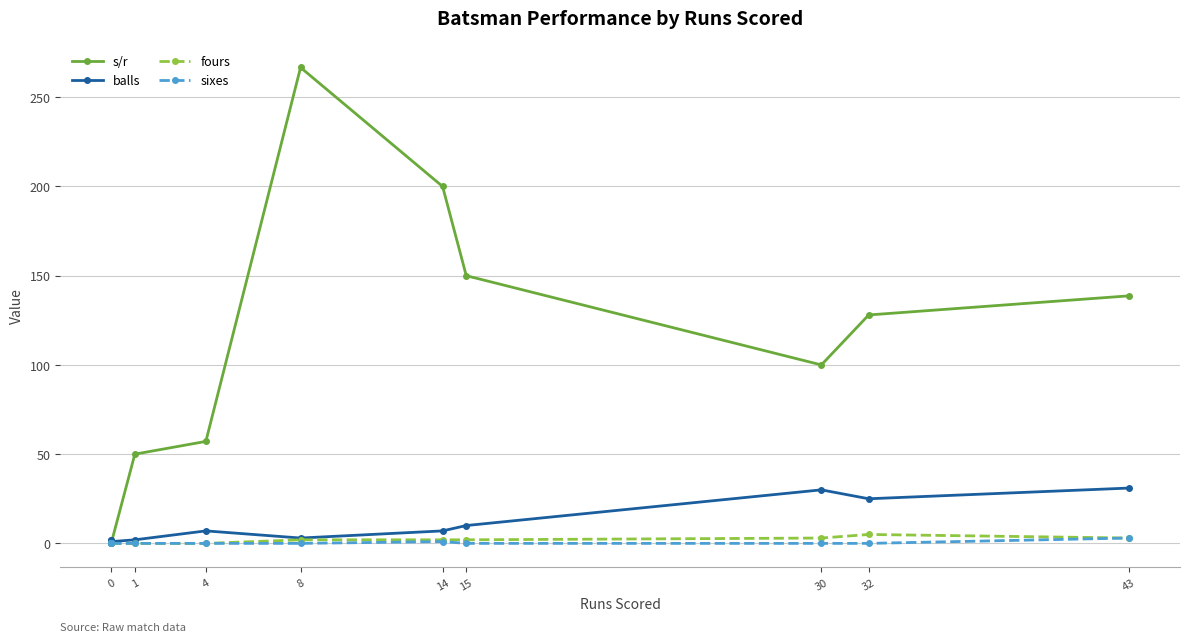

What are all the series names shown in the legend?

s/r, balls, fours, sixes